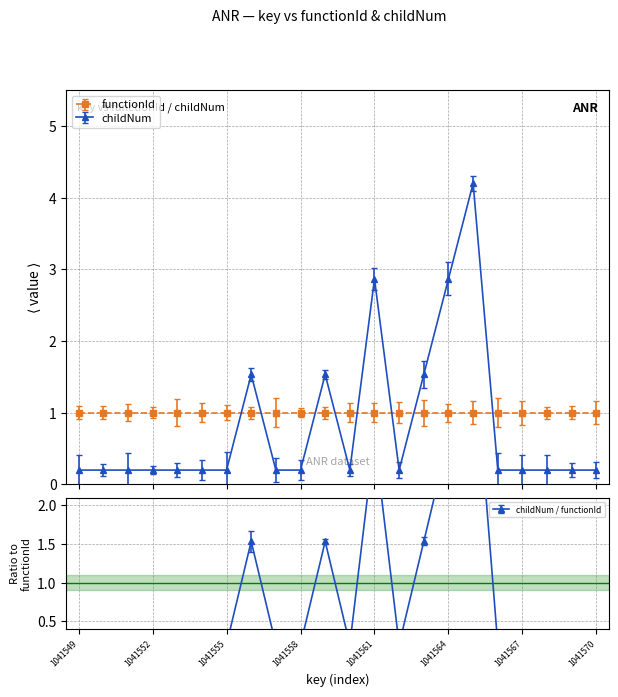

Is it true that the value at 1041554 is 0.2?

True